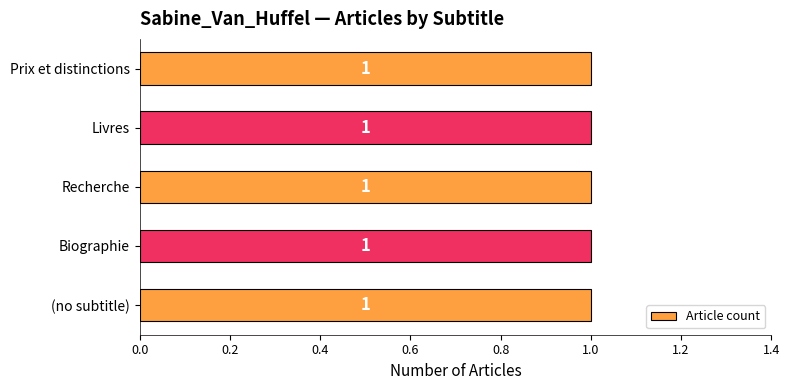

What position from the right is Recherche?

3